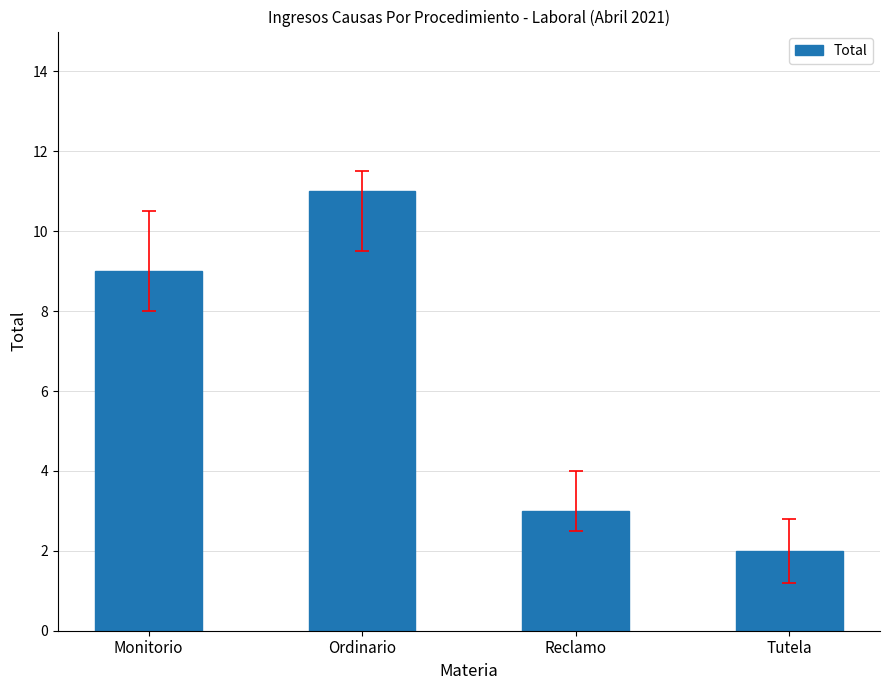

What is the sum of the values at Ordinario and Tutela?

13